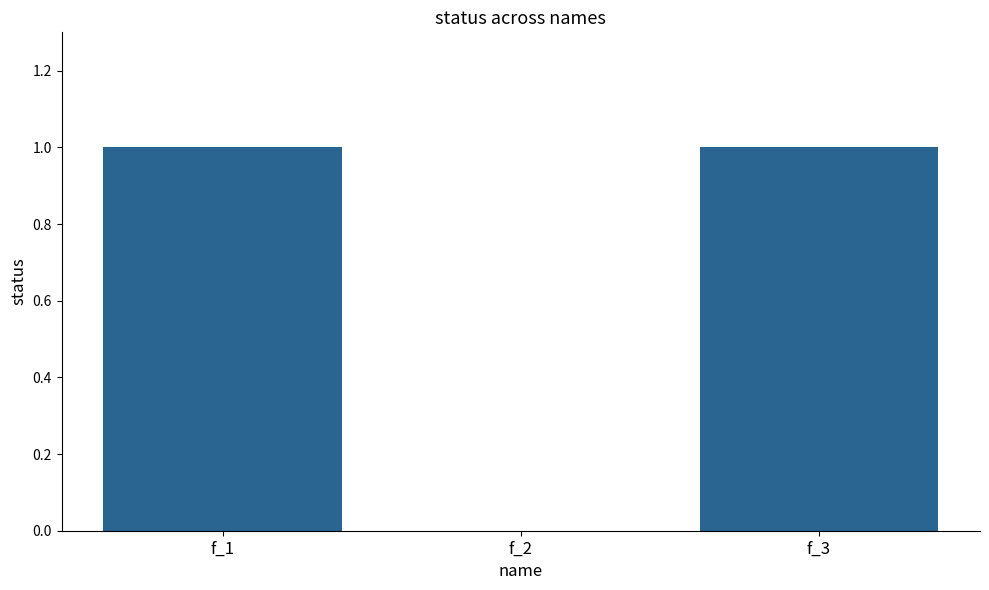

What is the sum of the values at f_3 and f_1?

2